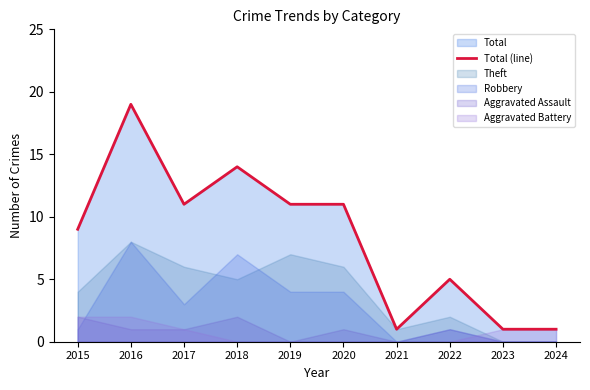

At which category does the data reach its first local valley?

2017